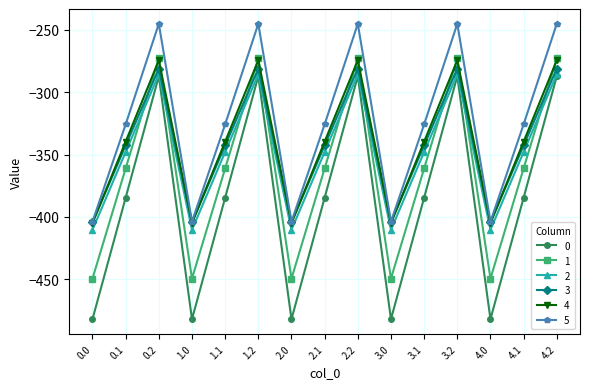

What is the lowest value of the 4 series?

-404.9